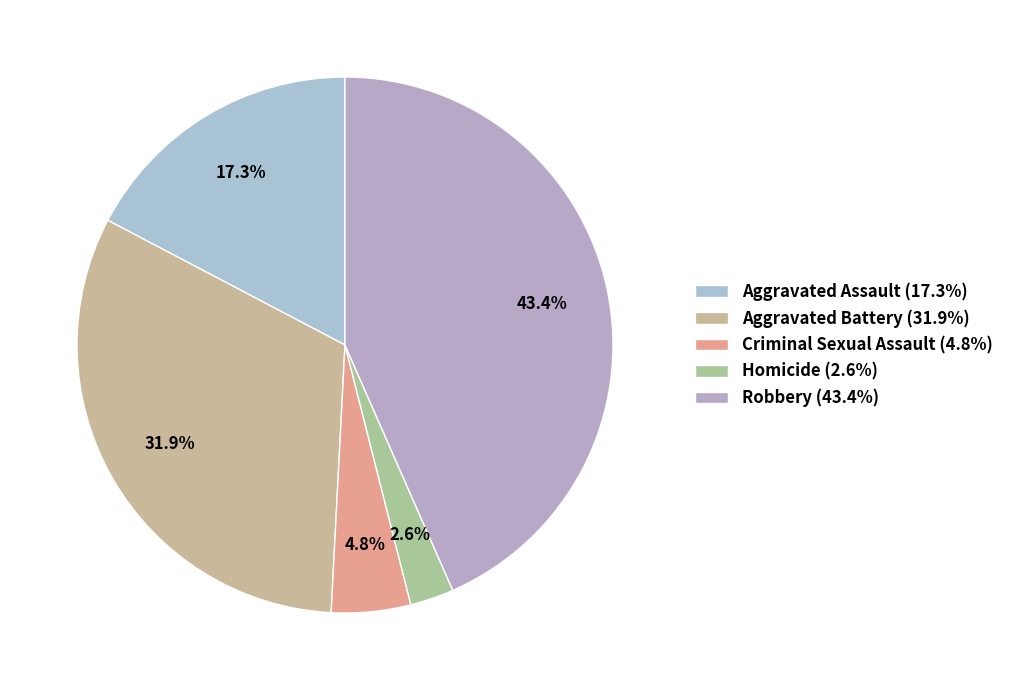

To the nearest percent, what is the average slice percentage?

20%